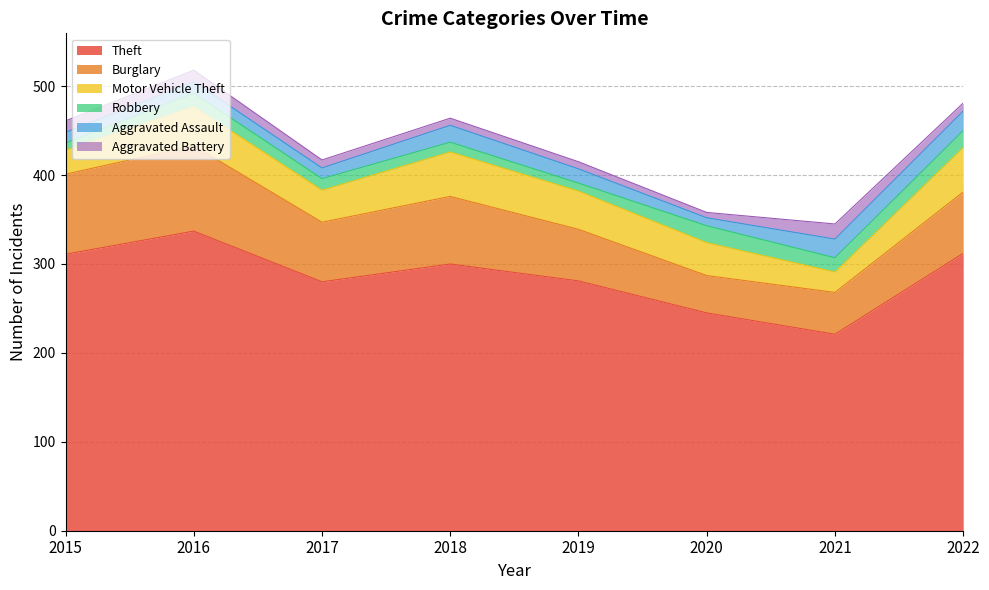

Reading left to right, list all the values displayed in this chart.

Theft: 2015=311	2016=337	2017=280	2018=300	2019=281	2020=245	2021=221	2022=312
Burglary: 2015=90	2016=96	2017=67	2018=76	2019=58	2020=42	2021=47	2022=69
Motor Vehicle Theft: 2015=27	2016=44	2017=36	2018=50	2019=43	2020=37	2021=23	2022=50
Robbery: 2015=8	2016=15	2017=13	2018=11	2019=9	2020=19	2021=16	2022=19
Aggravated Assault: 2015=12	2016=13	2017=12	2018=19	2019=16	2020=9	2021=21	2022=22
Aggravated Battery: 2015=13	2016=13	2017=9	2018=8	2019=8	2020=6	2021=17	2022=9